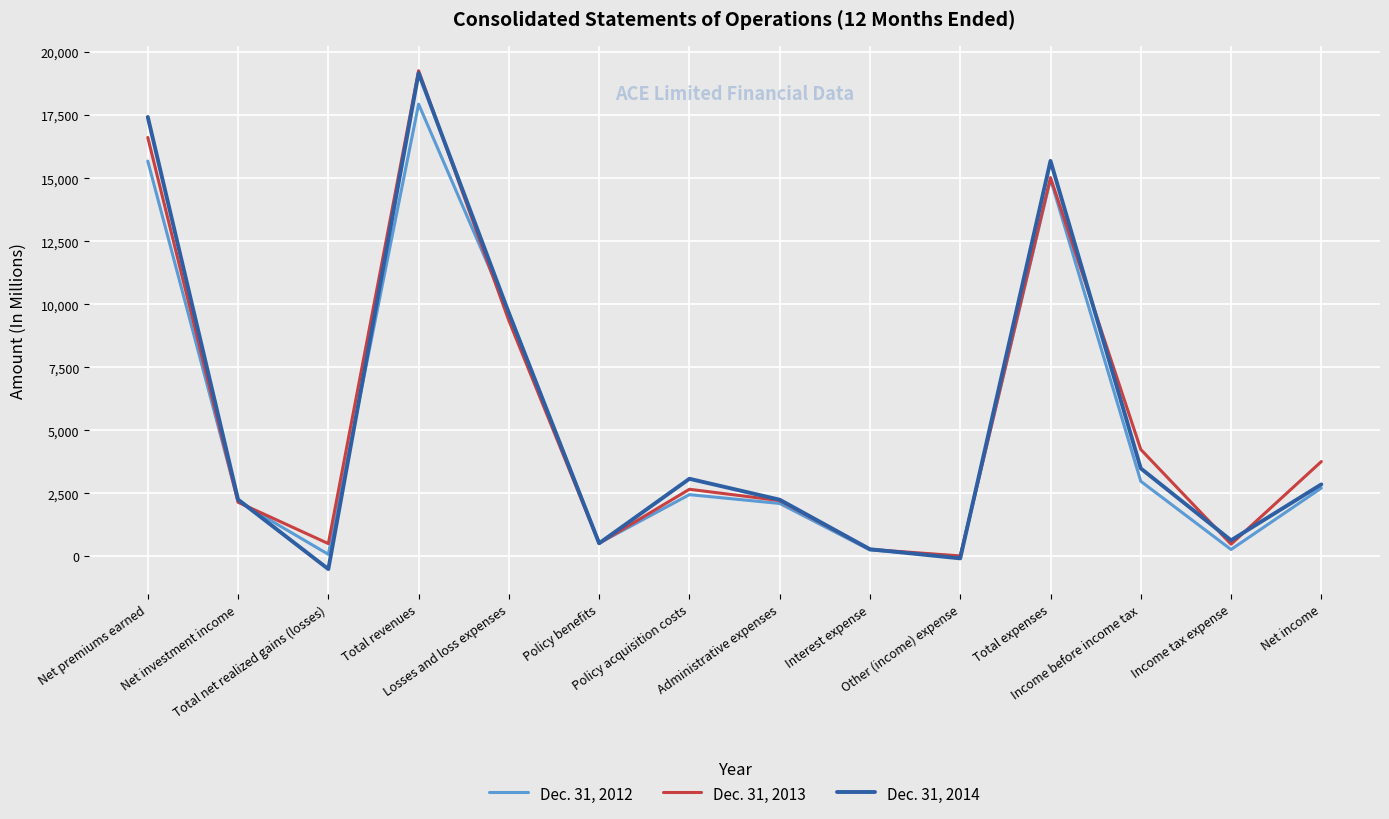

What is the maximum value shown in the chart?

19261